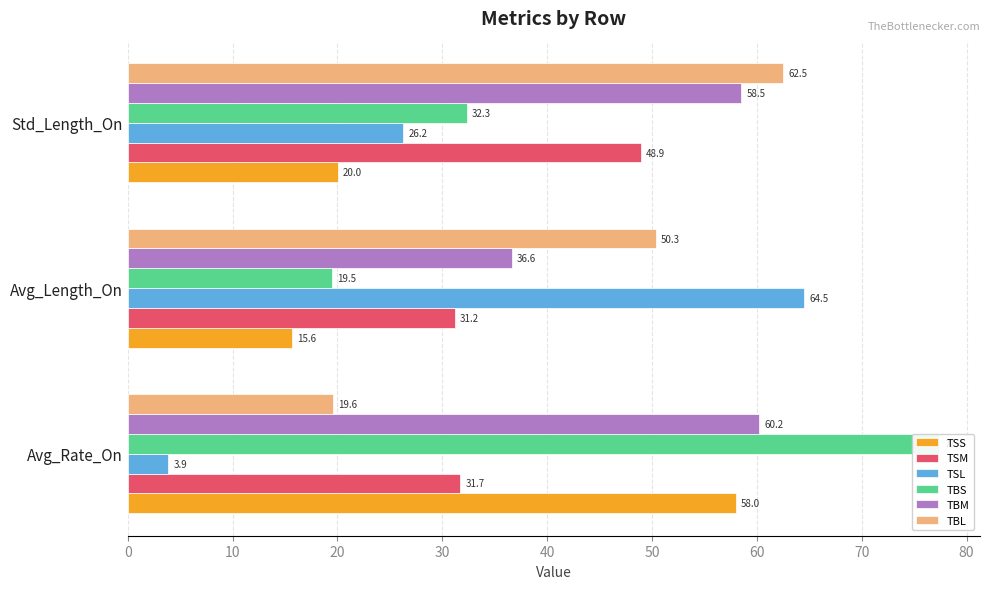

List the series in order of their peak value, highest first.

TBS, TSL, TBL, TBM, TSS, TSM